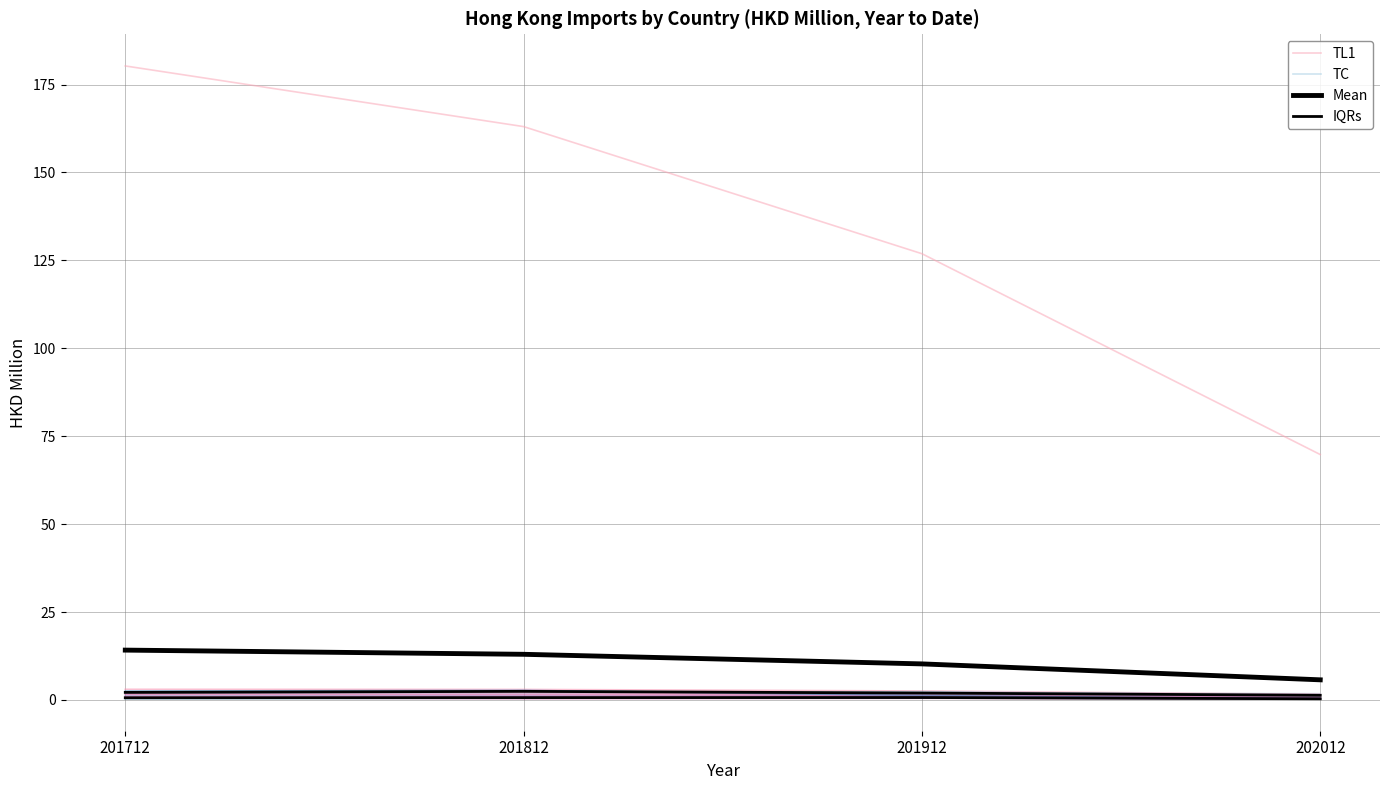

What is the average value of the Mean series?

10.8